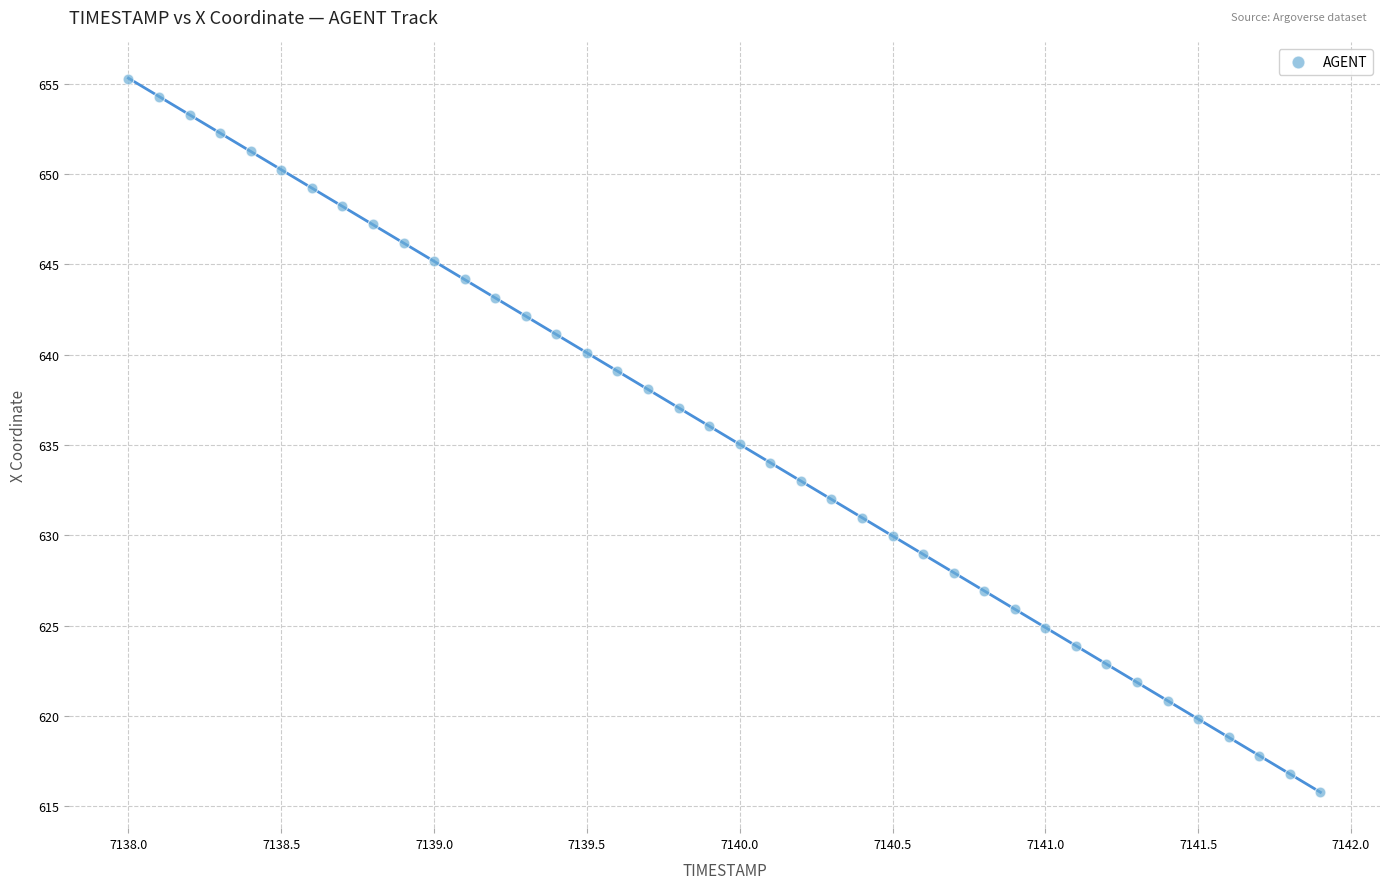

What is the range of Y values (max minus min)?

39.5